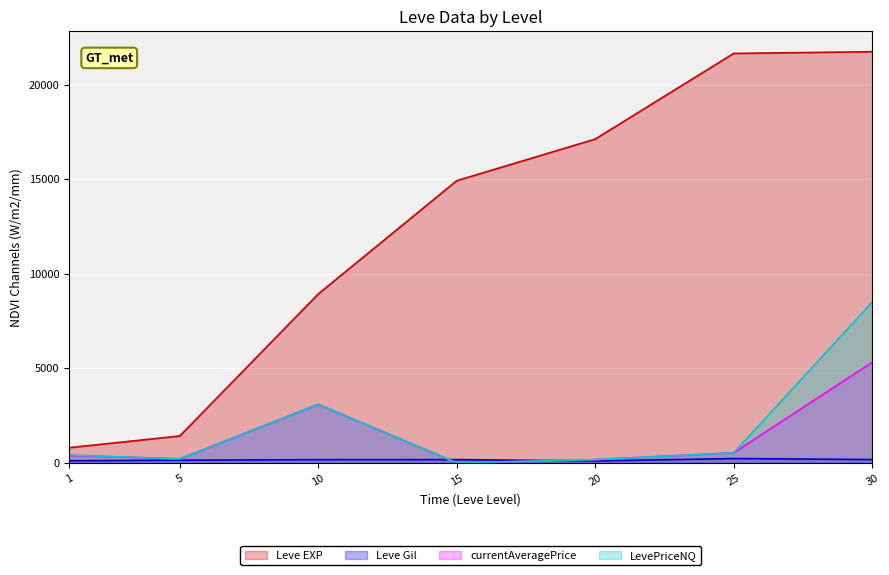

Does the chart display data point markers on the line(s)?

No